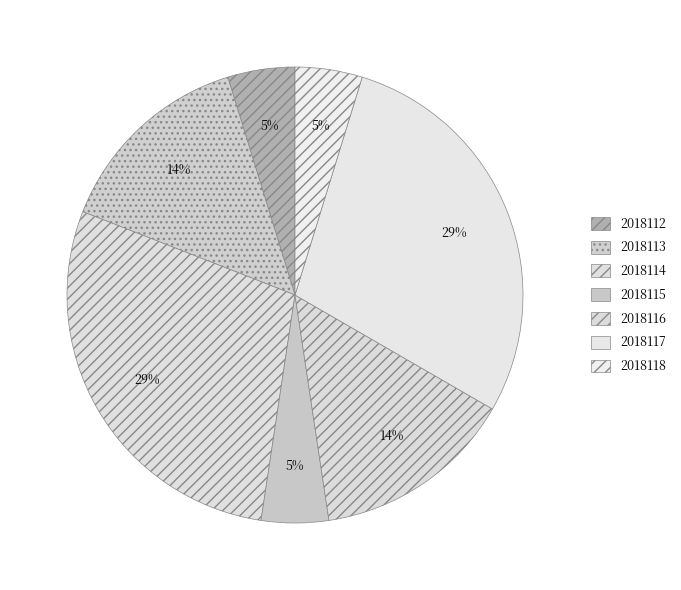

Count the number of slices in the pie.

7